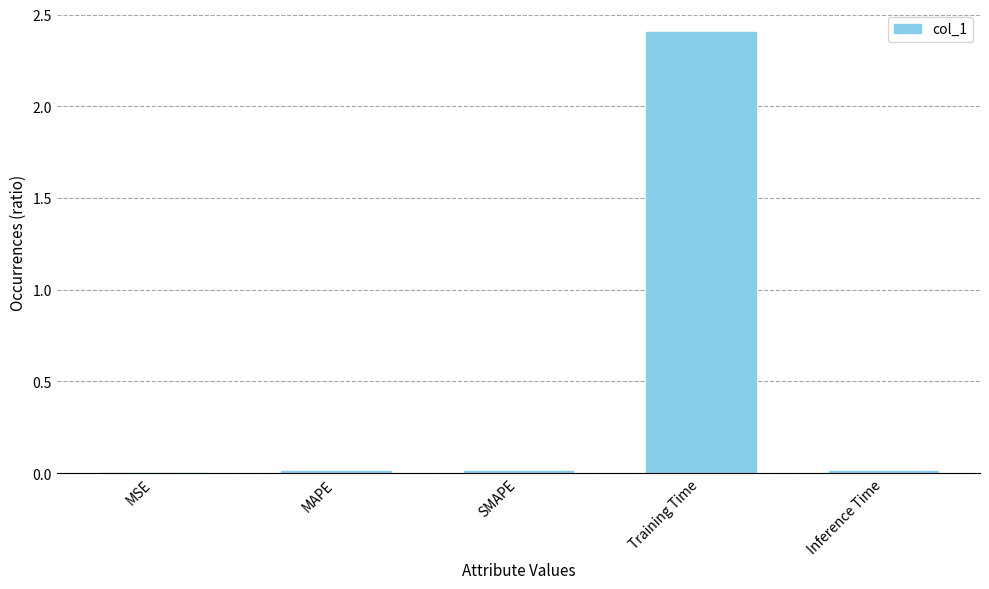

The value at Inference Time is 0.0. True or false?

True